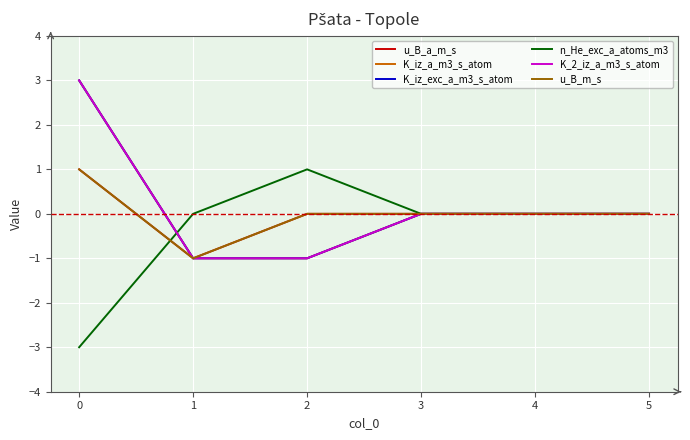

Does the chart have visible grid lines?

Yes